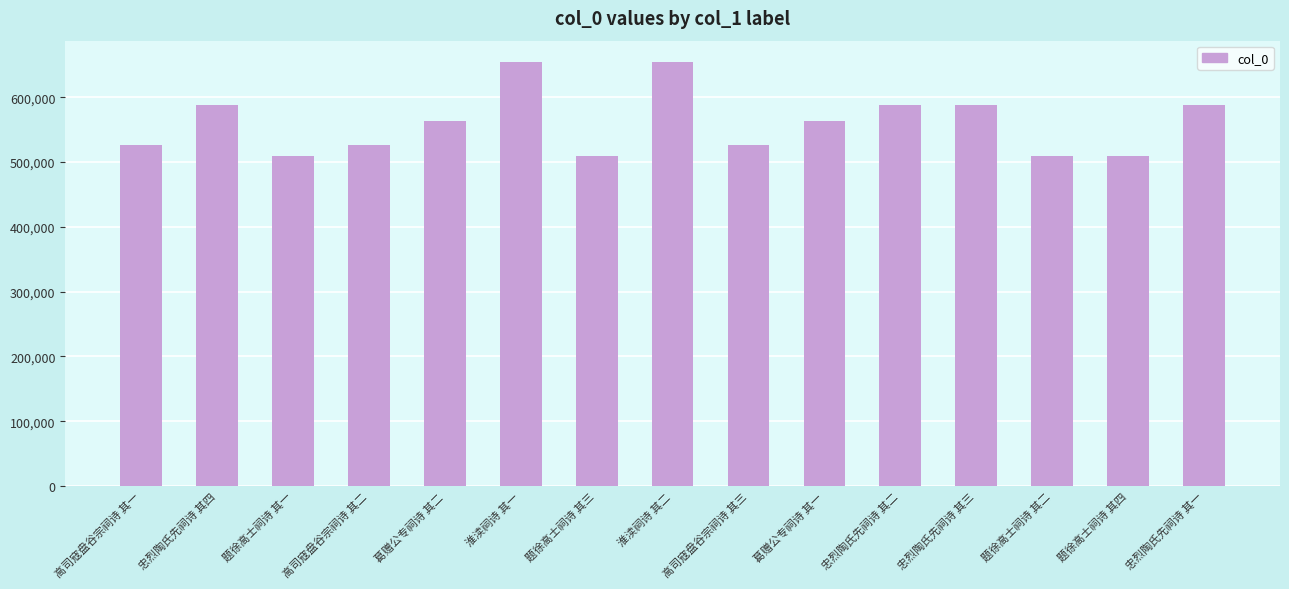

Which has a higher value, 题徐高士祠诗 其四 or 忠烈陶氏先祠诗 其一?

忠烈陶氏先祠诗 其一